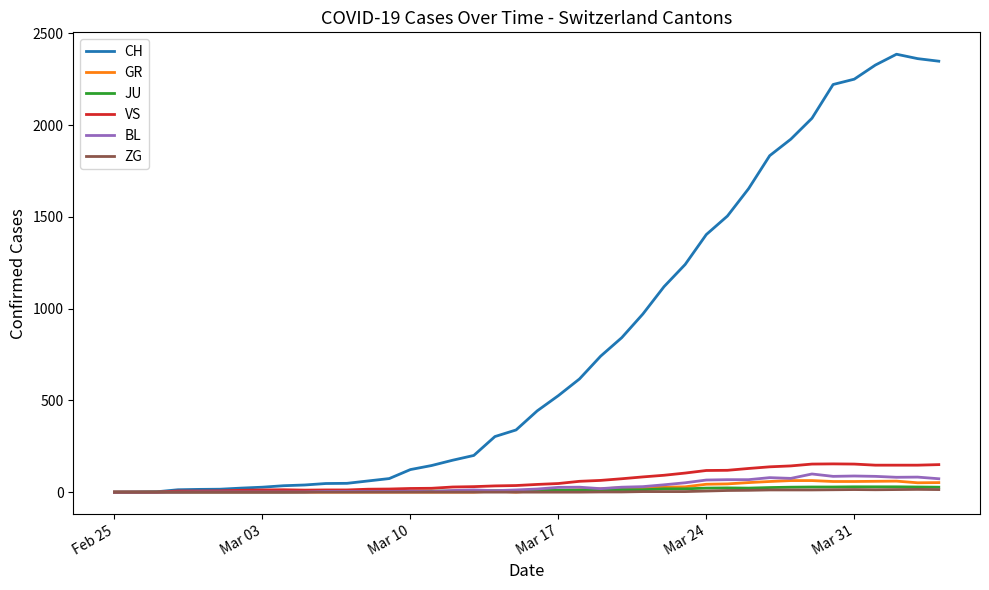

Is this an area chart (filled region under the line)?

No